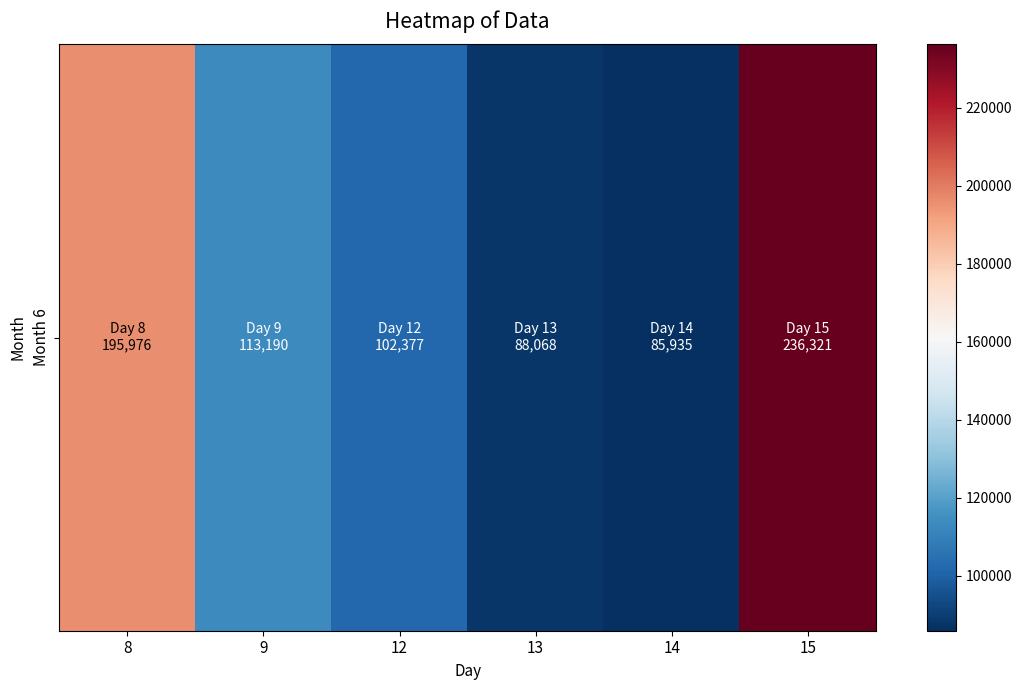

At which label does the data first exceed 113190?

8